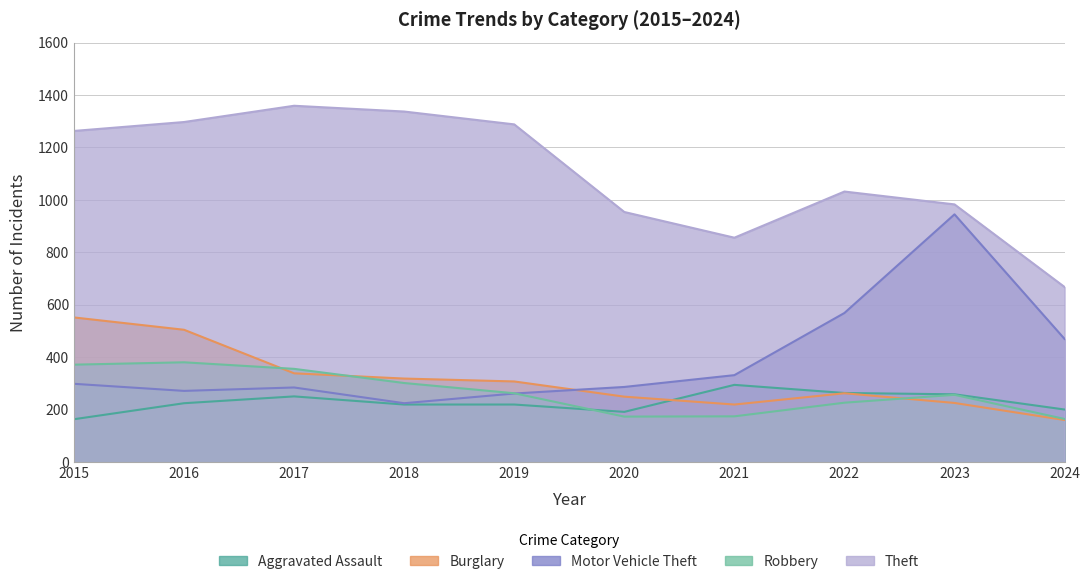

Between 2015 and 2018, which series saw the biggest shift?

Burglary